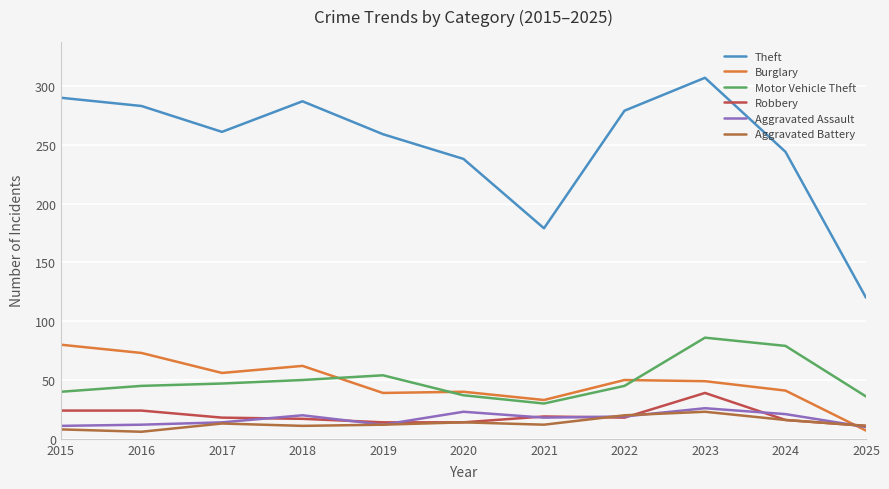

What is the minimum value for Robbery?

11